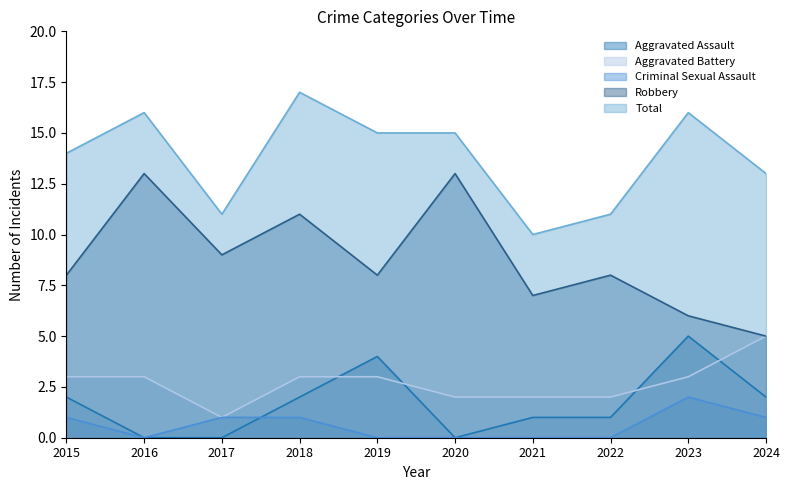

The value of Aggravated Battery at 2017 is 1. True or false?

True